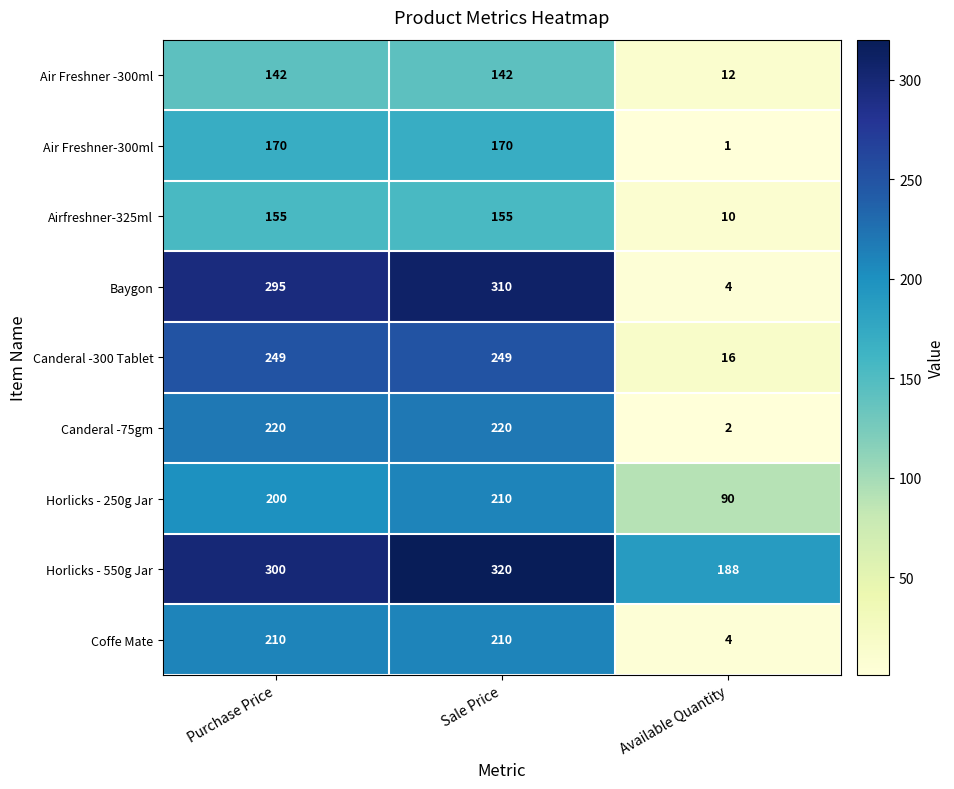

What is the maximum value shown in the chart?

320